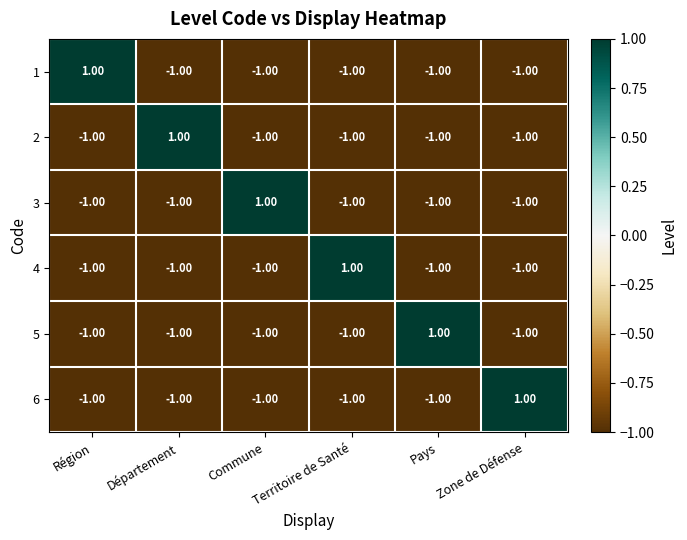

Which category has the highest value in the 3 series?

Commune